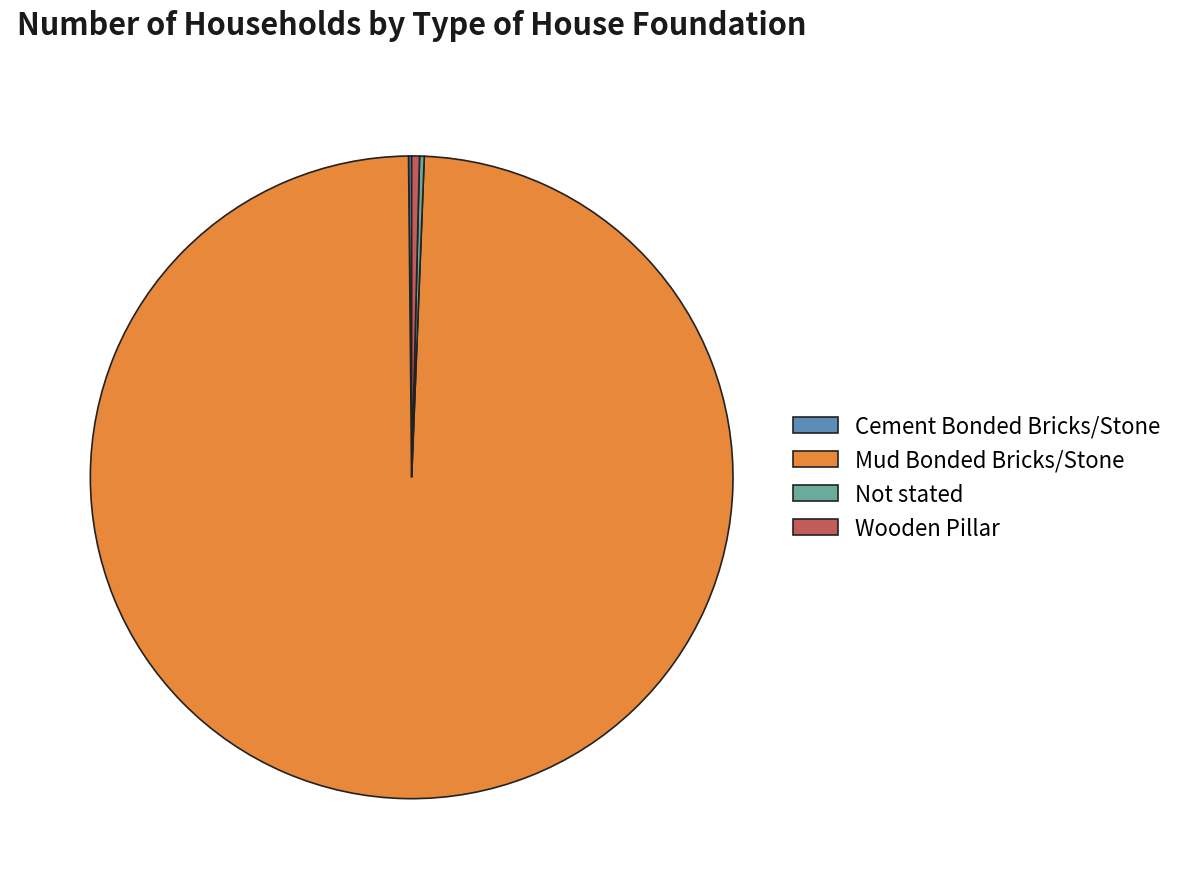

Which slice represents more than half of the pie?

Mud Bonded Bricks/Stone